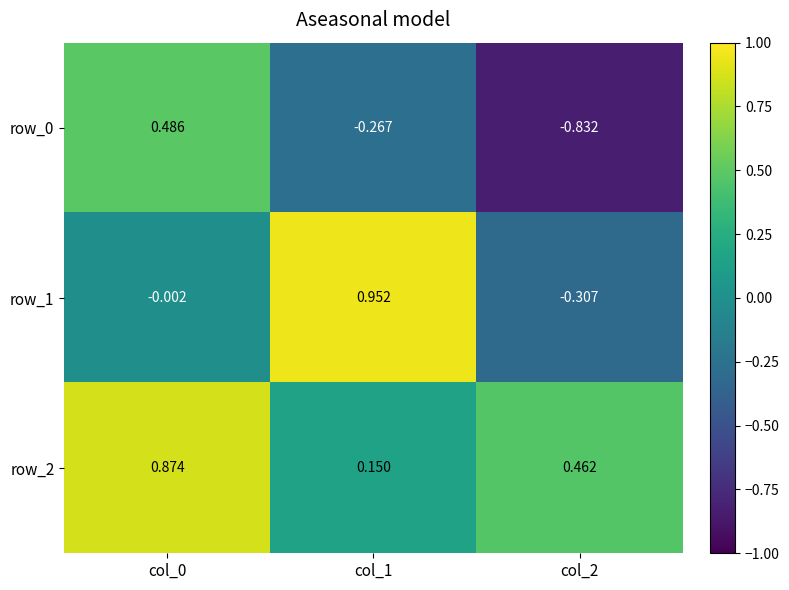

Is the value of row_0 at col_2 greater than the value of row_2 at col_0?

No